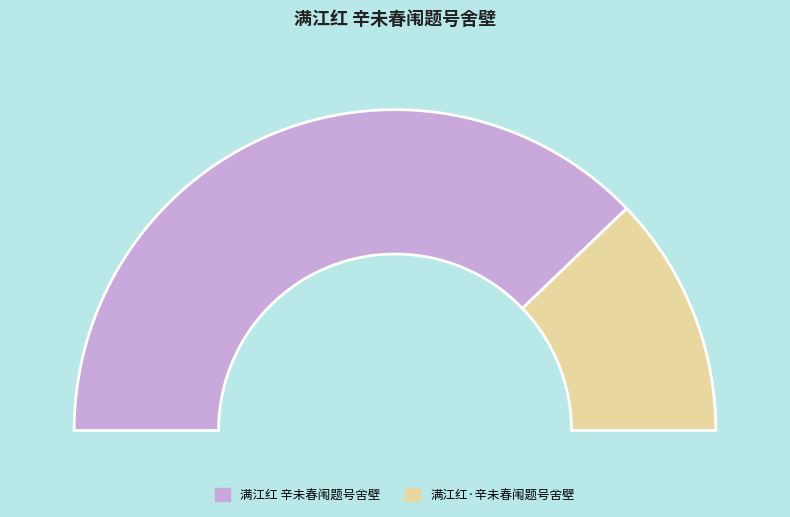

Which category has the smallest portion of the pie?

满江红·辛未春闱题号舍壁